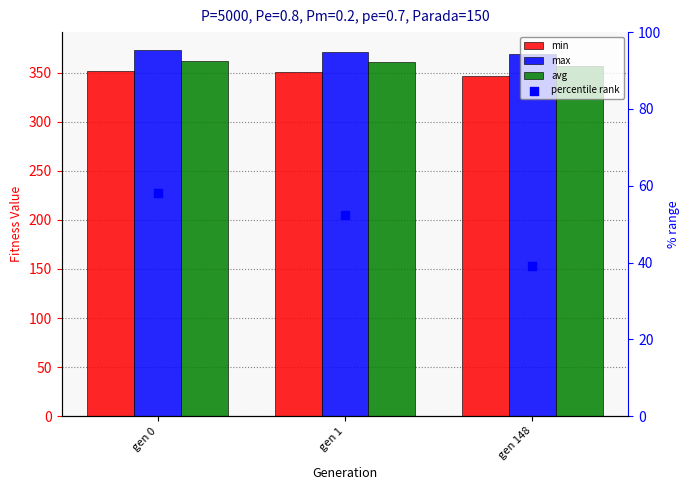

Is the value of percentile rank at gen 148 greater than the value of max at gen 0?

No